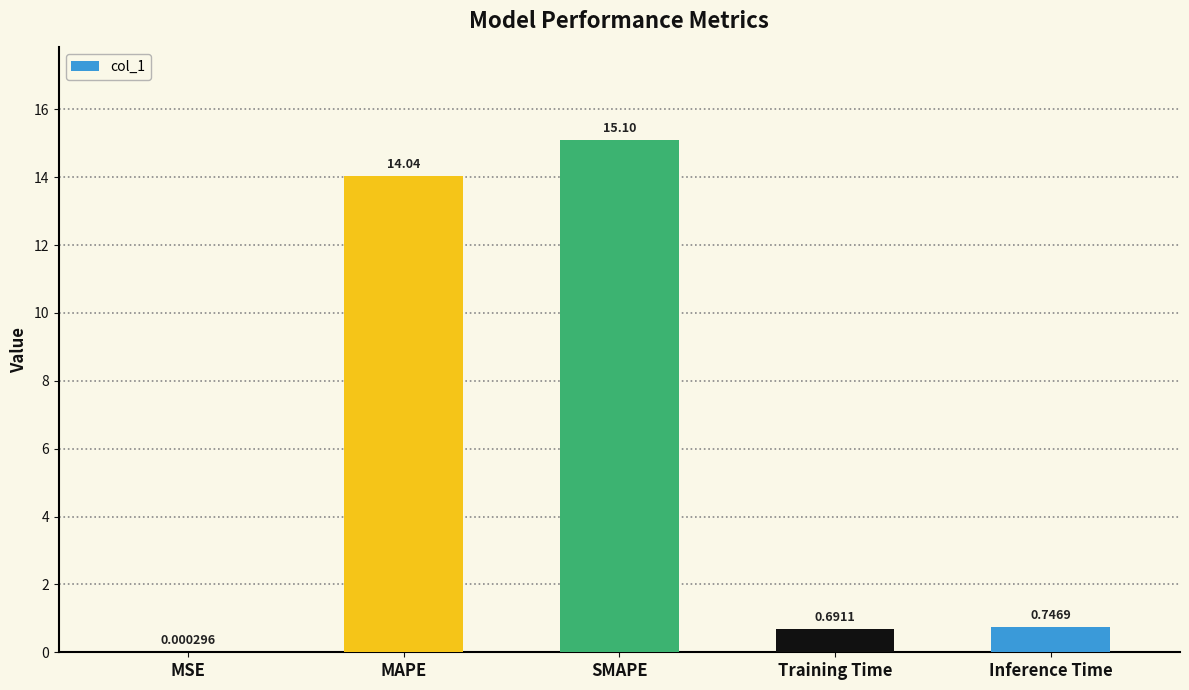

What is the change in value from MAPE to Training Time?

-13.4